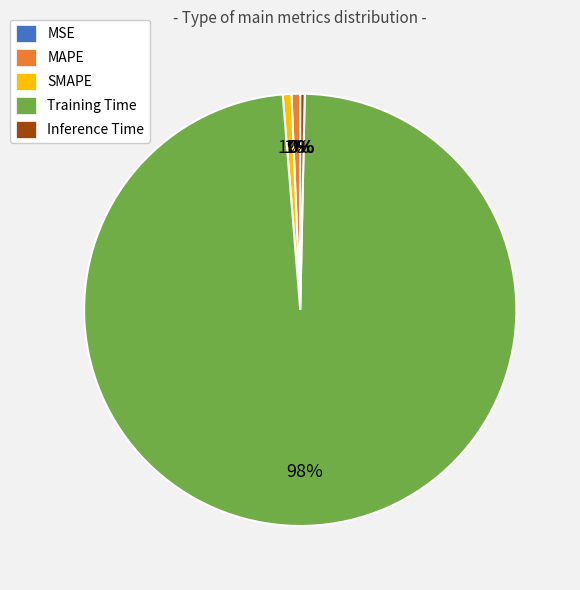

True or false: MAPE accounts for 15% of the total.

False